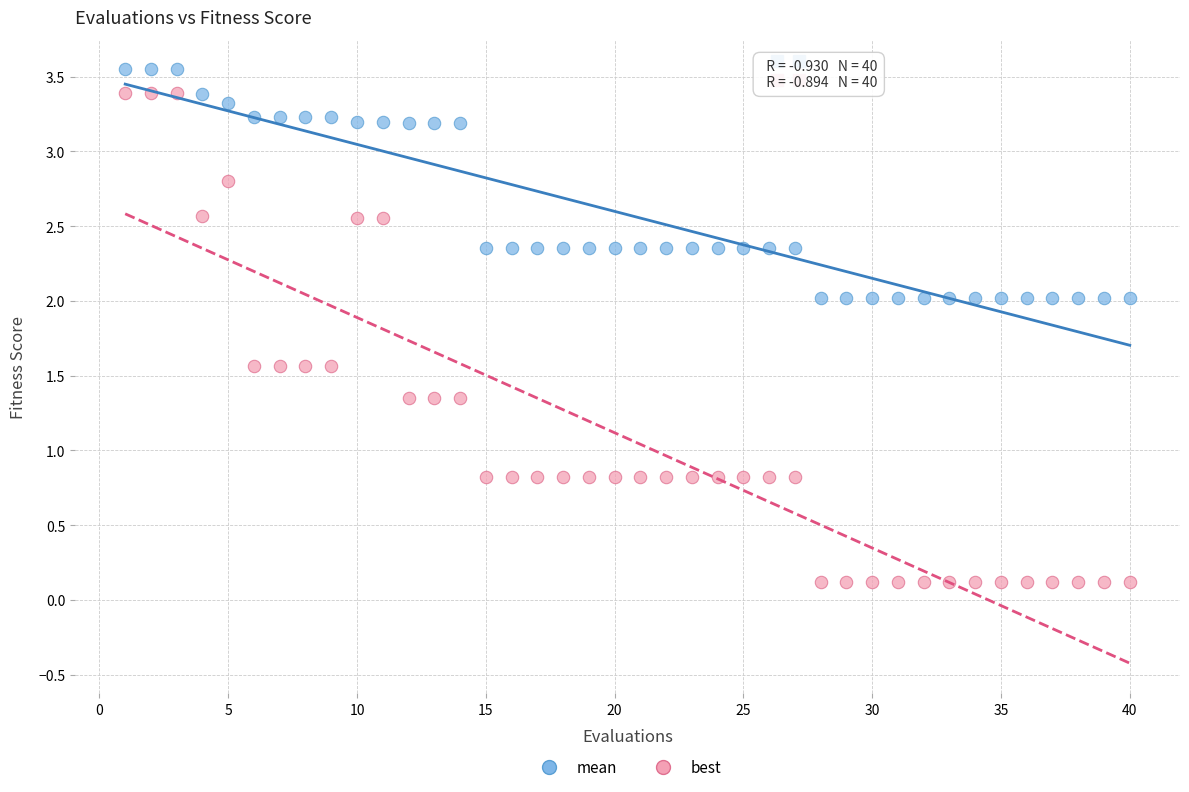

Which series has the largest Y range (max minus min)?

best